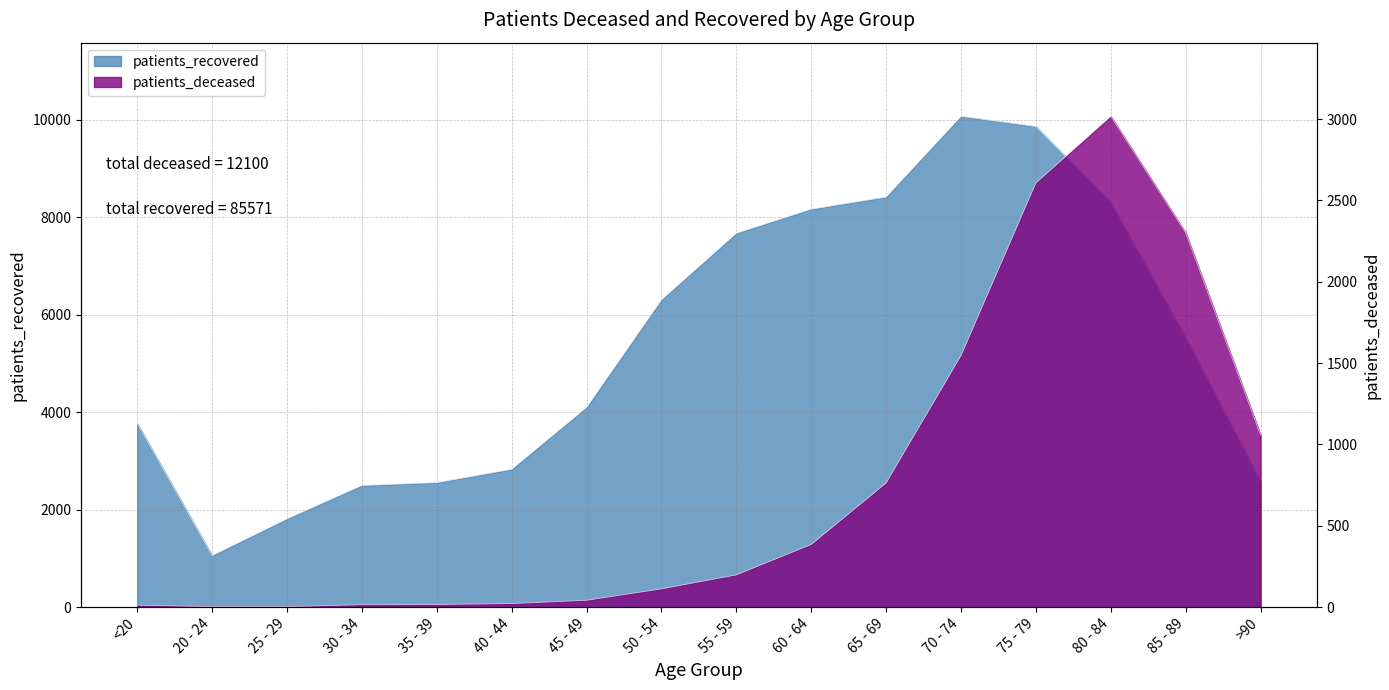

What is the average value of the patients_deceased series?

756